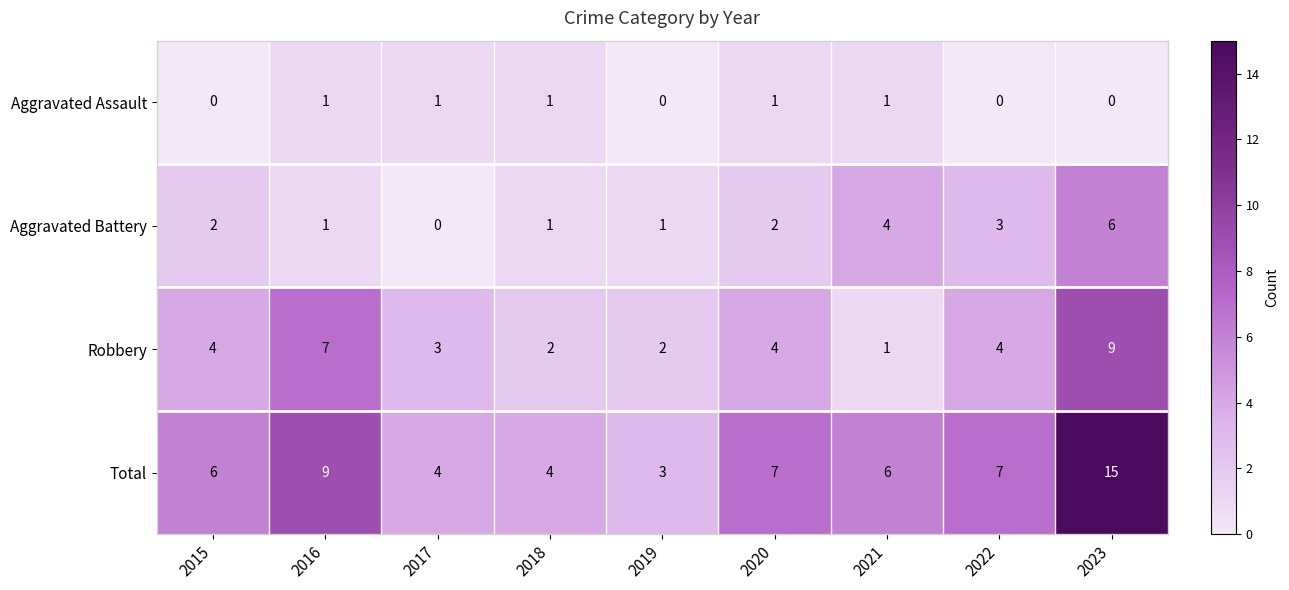

Which category has the highest value across all series?

2023